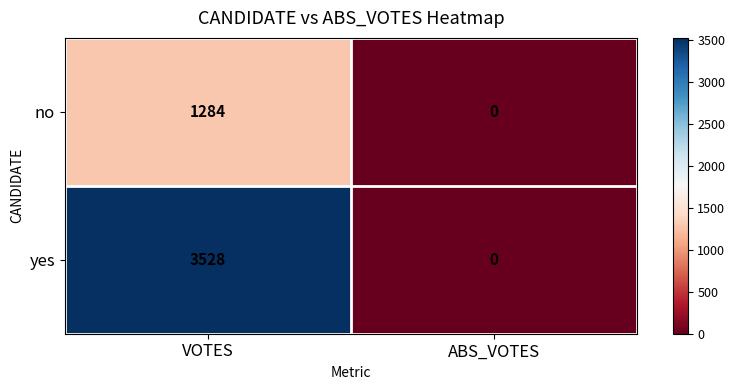

Is it true that yes equals 3528 at VOTES?

True